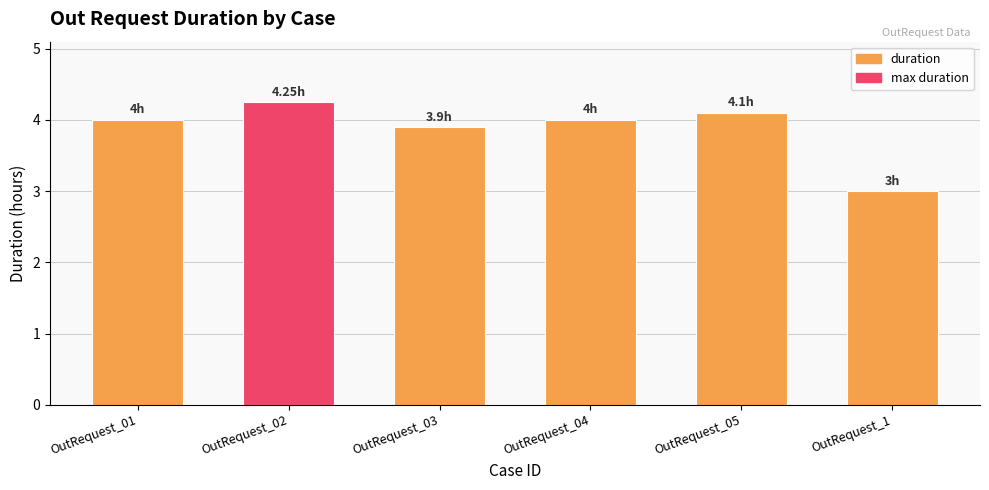

How many categories are shown in the chart?

6